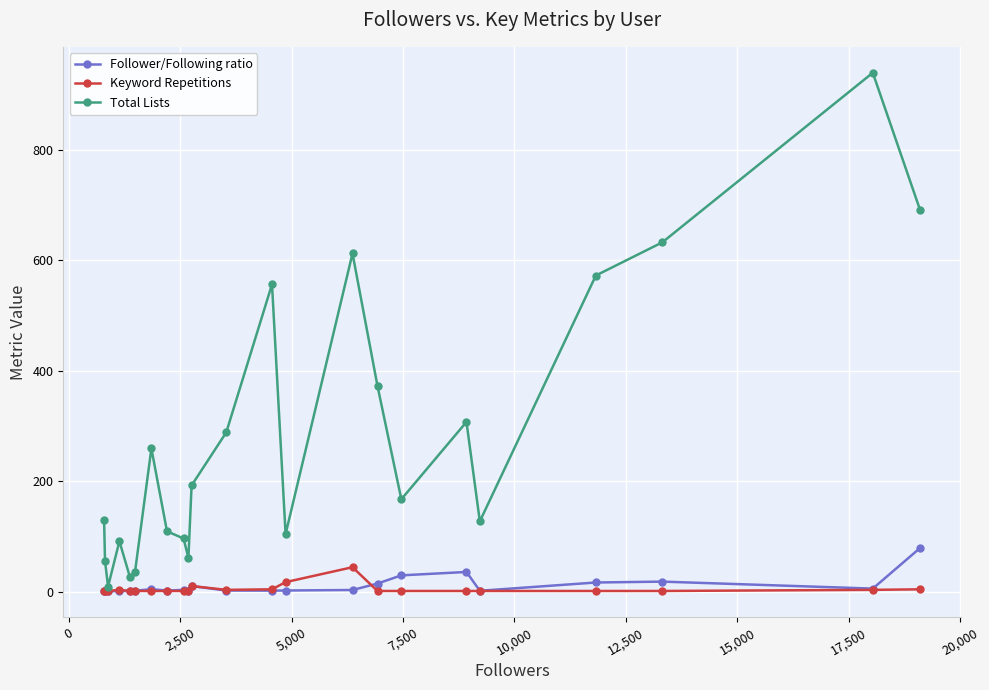

What is the sum of all Follower/Following ratio values?

231.6